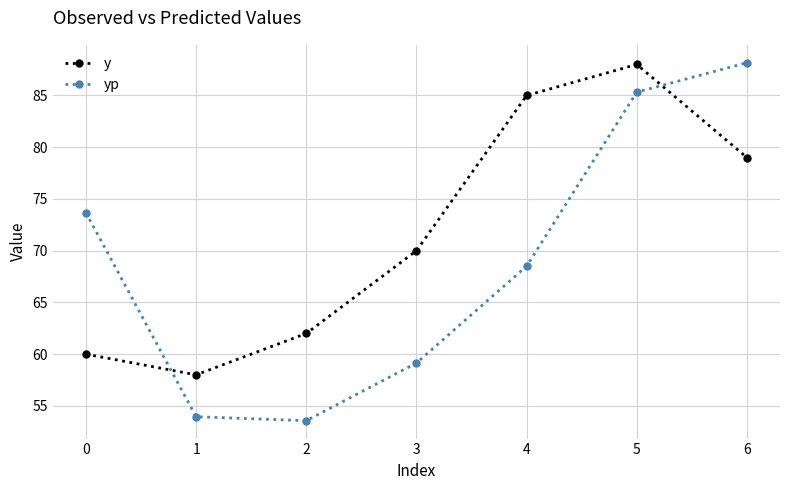

Read the y value at 5.

88.0